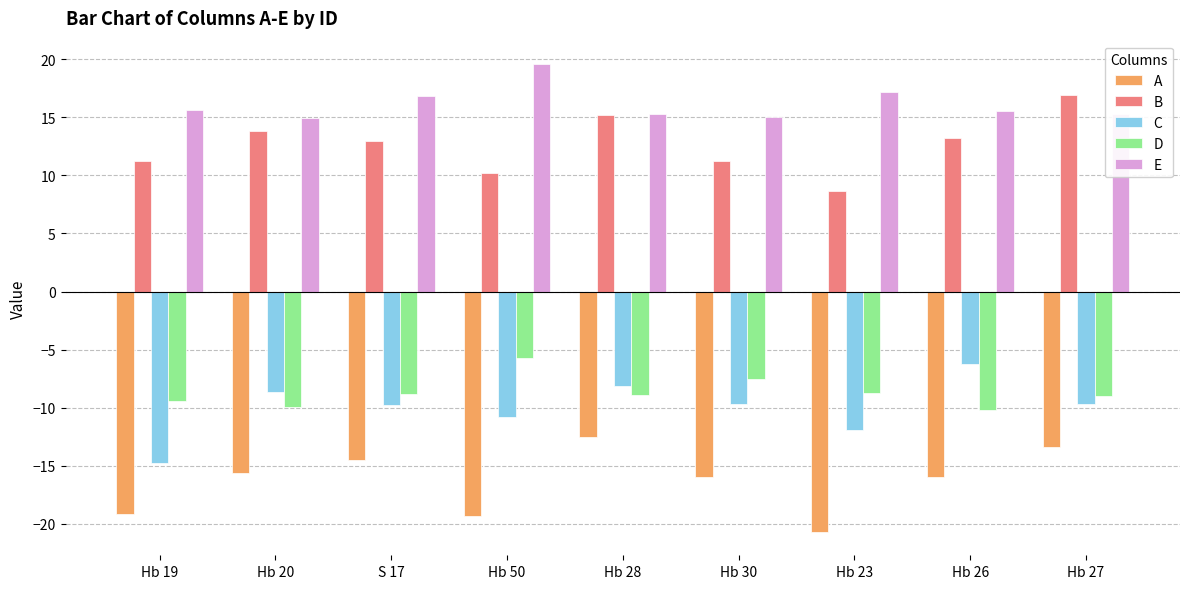

What is the approximate value of E at Hb 26?

15.6